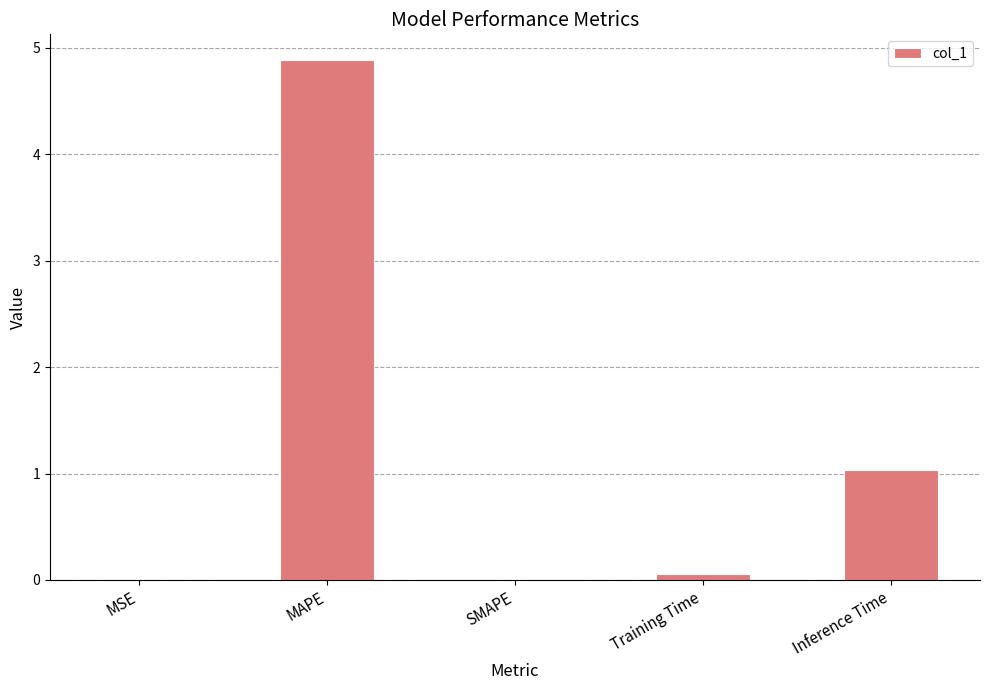

Is it true that the value at SMAPE is 0.0?

True